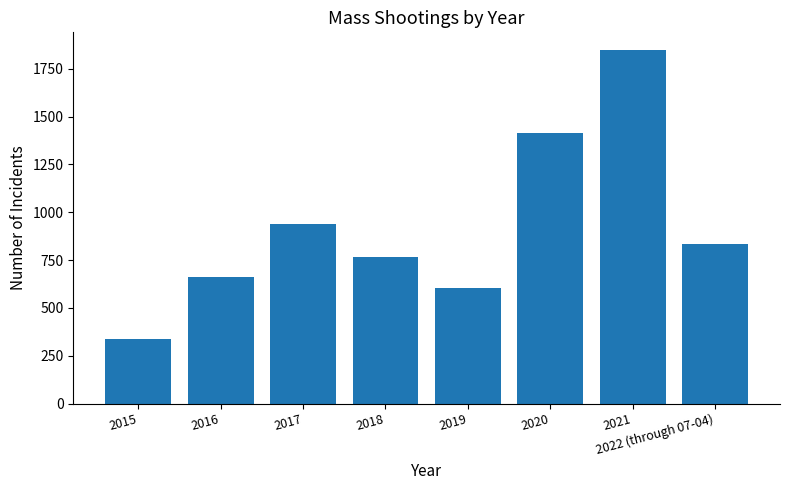

How many categories are shown in the chart?

8